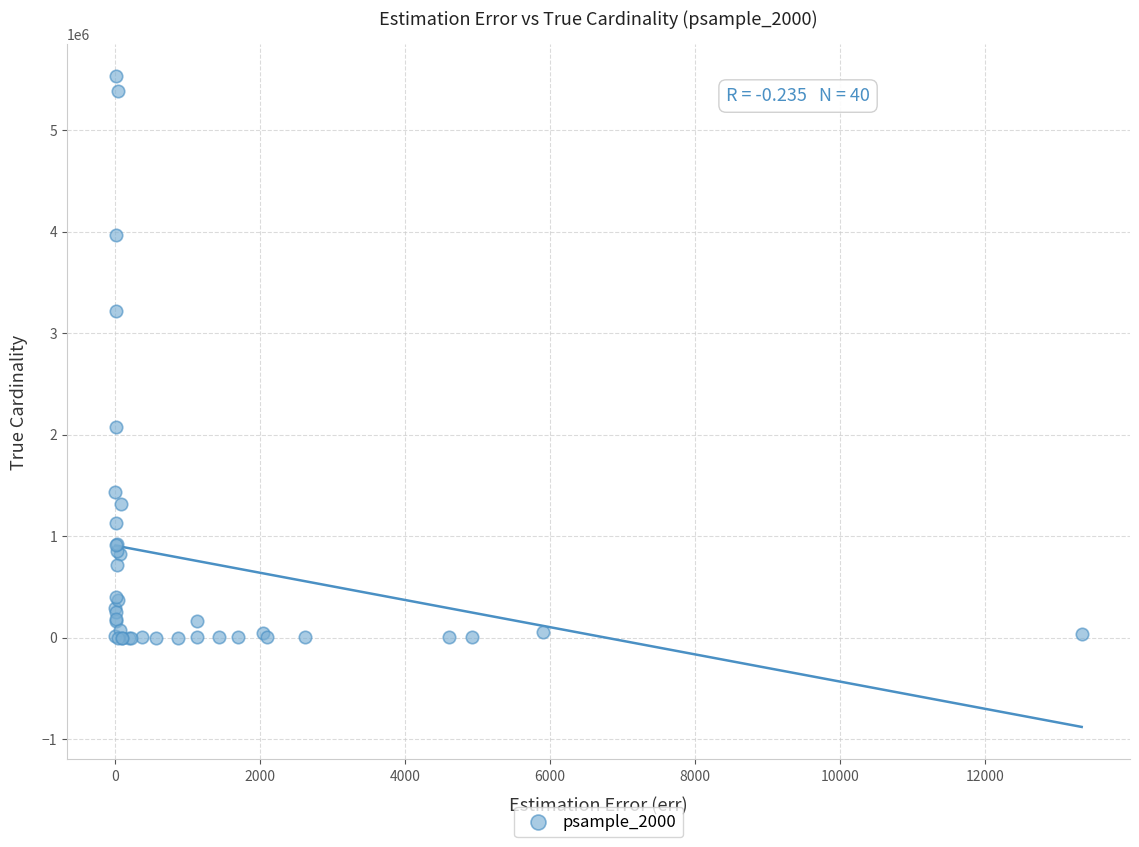

What Y value in the scatter plot is closest to 2764567?

3222044